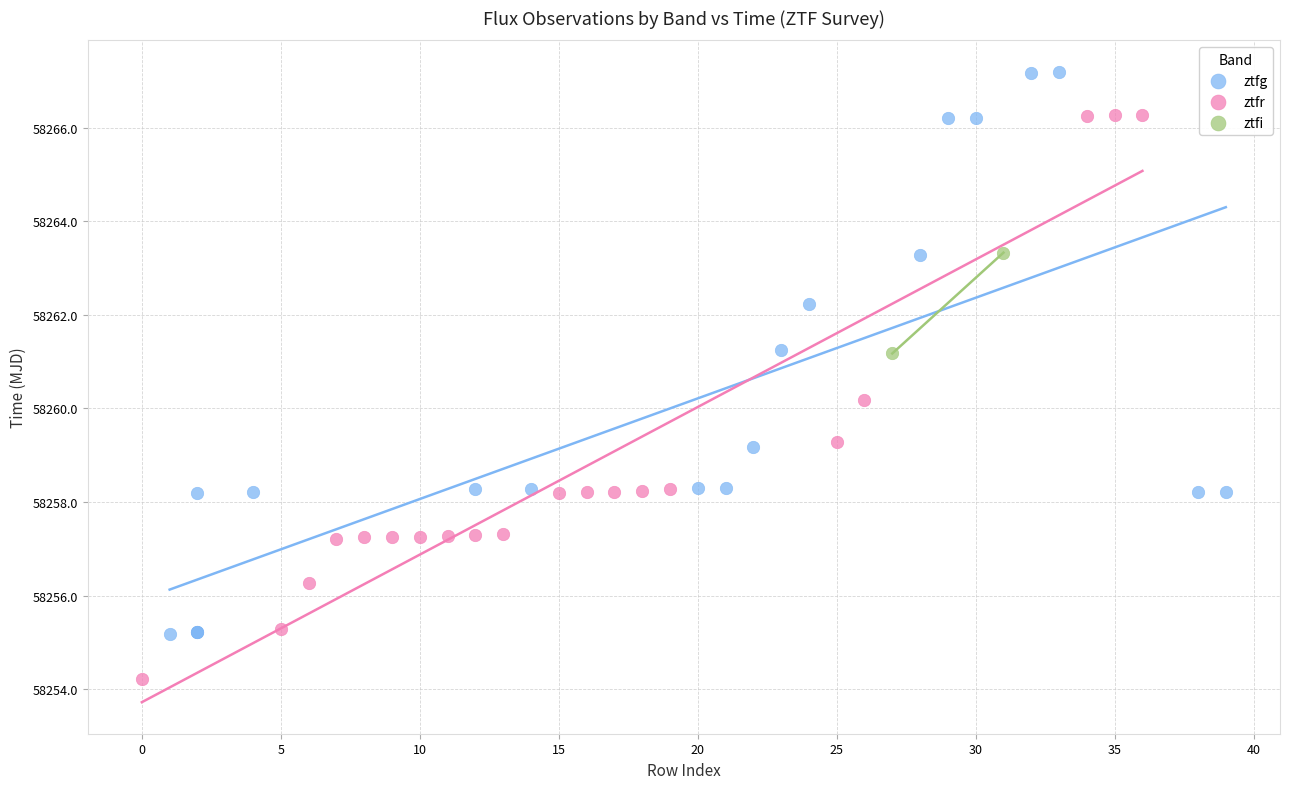

What are all the series names shown in the legend?

ztfg, ztfr, ztfi